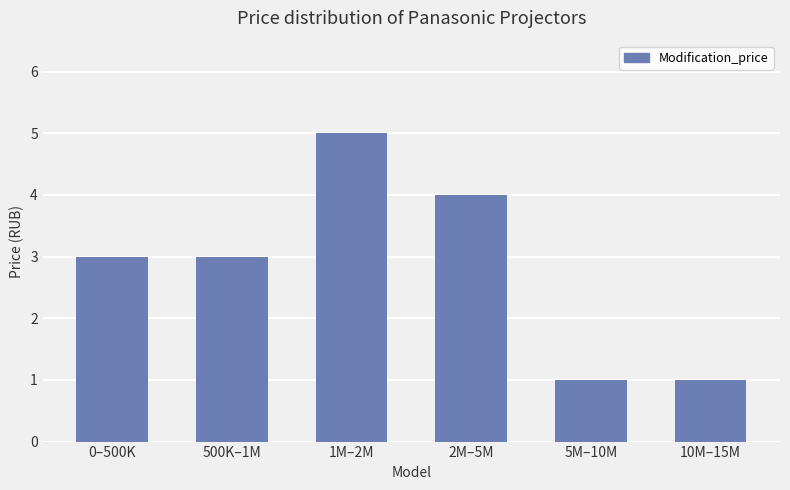

What is the label of the 5th bar from the right?

500K–1M